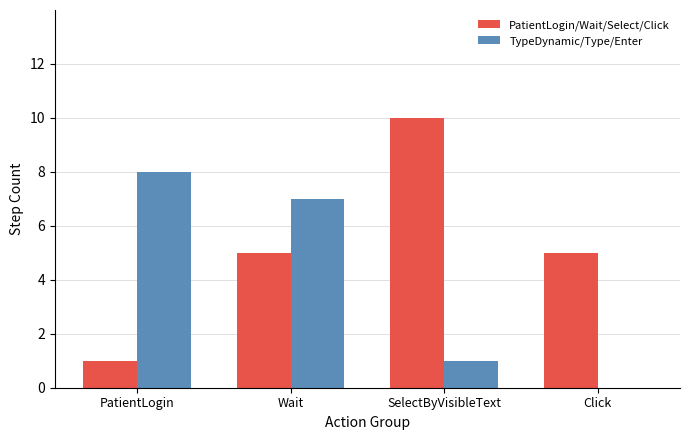

Are the bars horizontal?

No